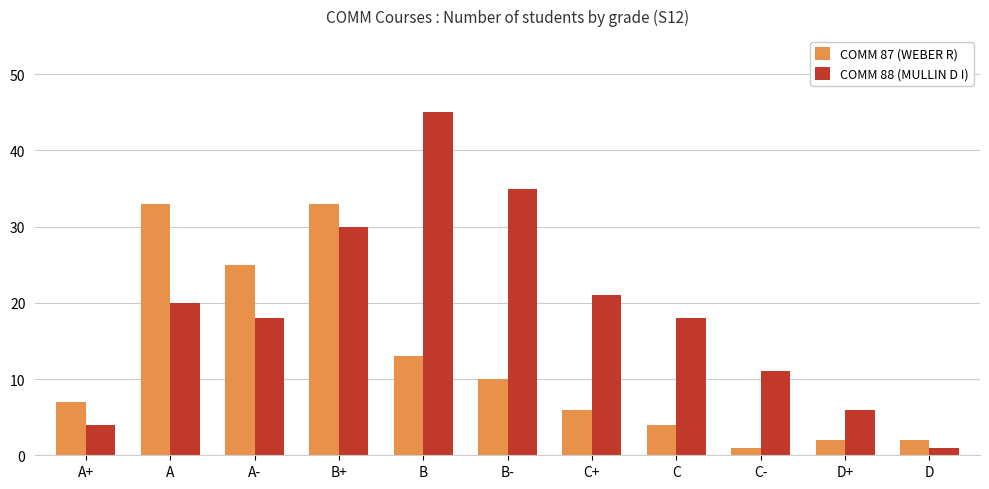

Does the chart contain any negative values?

No